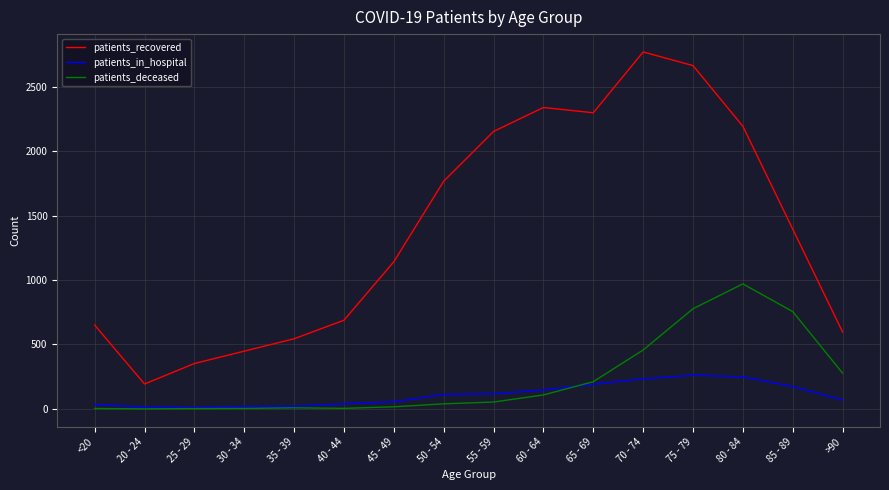

Rank the series by their maximum value, from highest to lowest.

patients_recovered, patients_deceased, patients_in_hospital